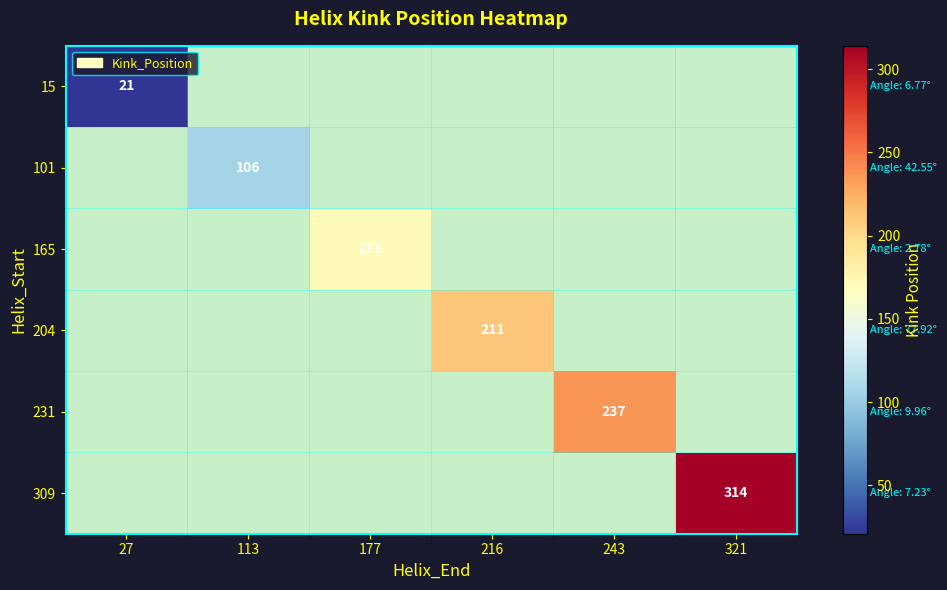

What is the greatest value displayed?

314.0